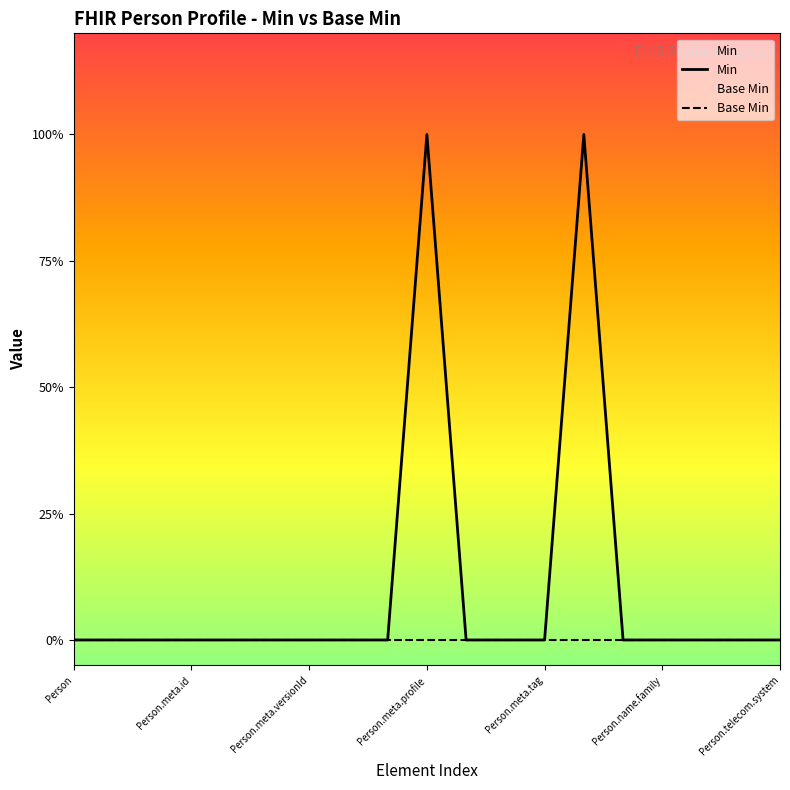

Which has a higher value, Person.meta.profile or Person.name.family?

Person.meta.profile